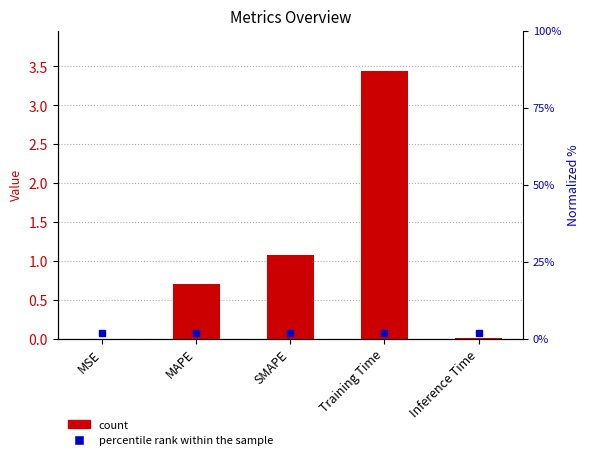

True or false: the data shows 1.1 at SMAPE.

True